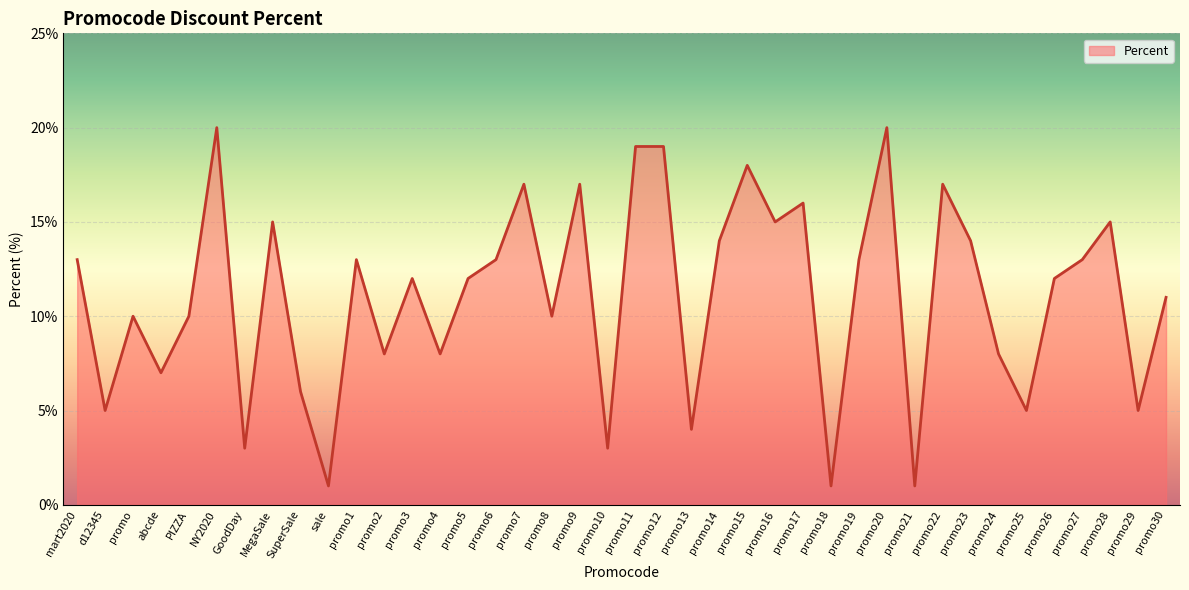

What is the minimum value shown in the chart?

1